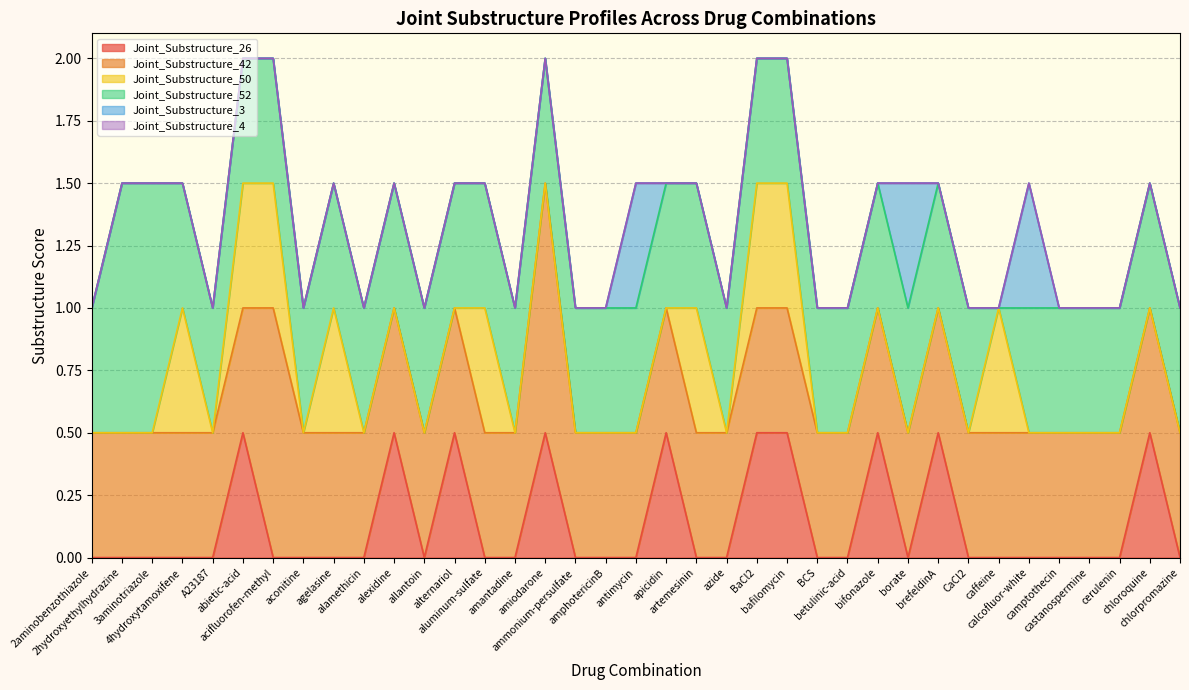

At how many categories does at least one series exceed 0?

37